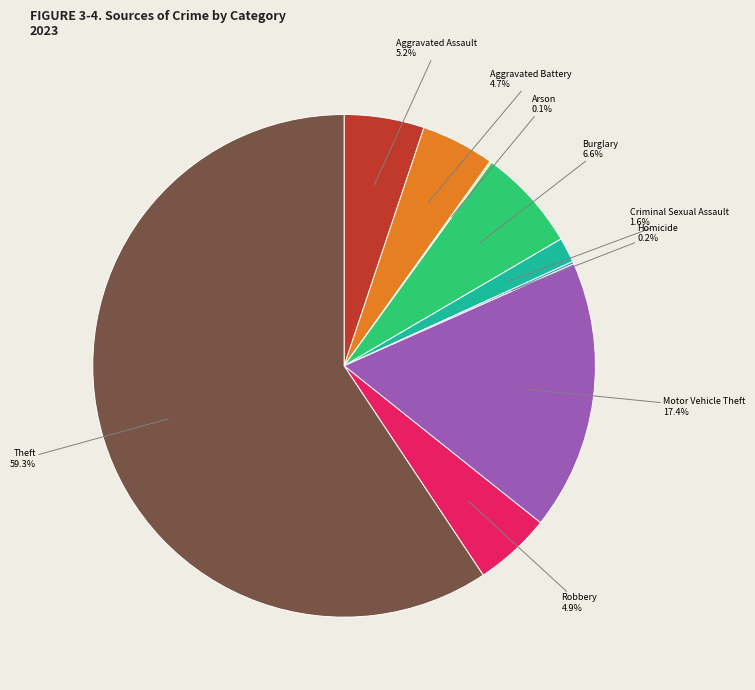

Which slice is the largest?

Theft